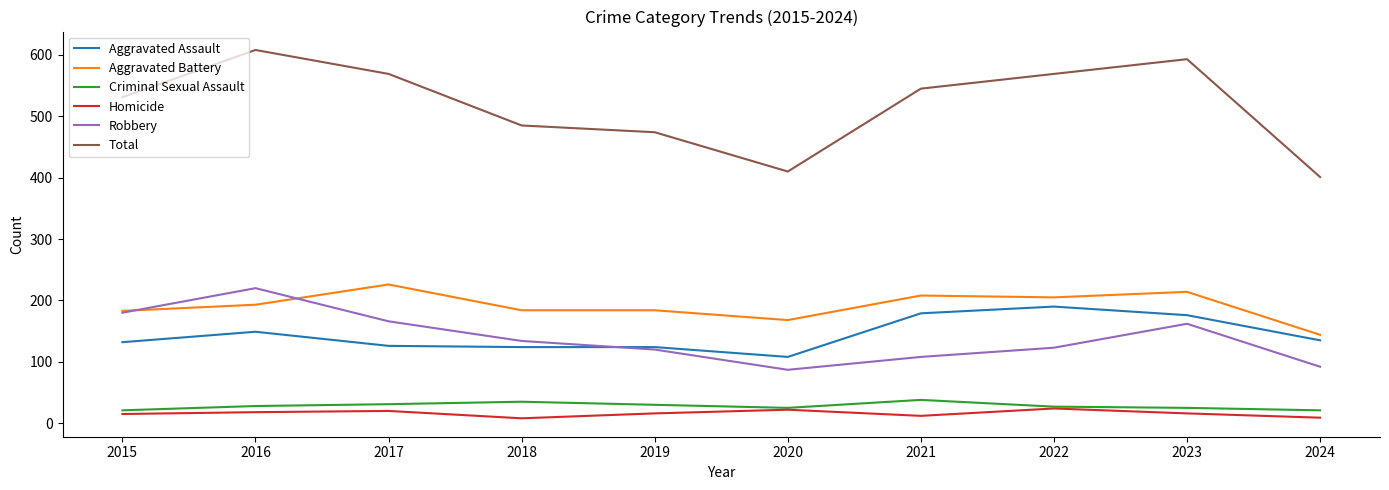

What is the total value across all series at 2021?

1090